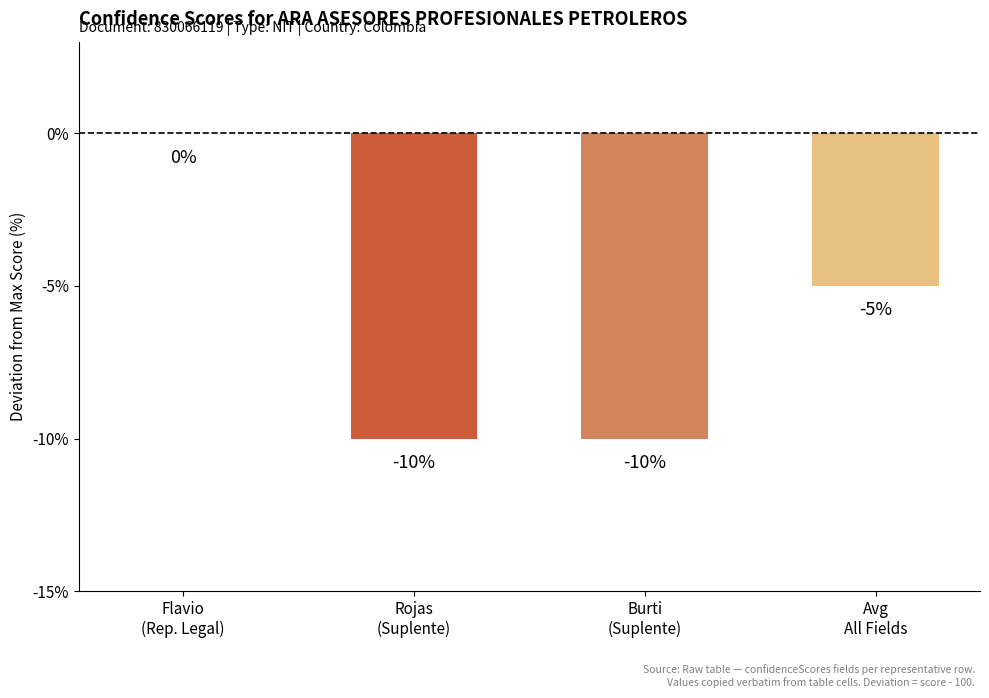

What is the change in value from Flavio
(Rep. Legal) to Burti
(Suplente)?

-10